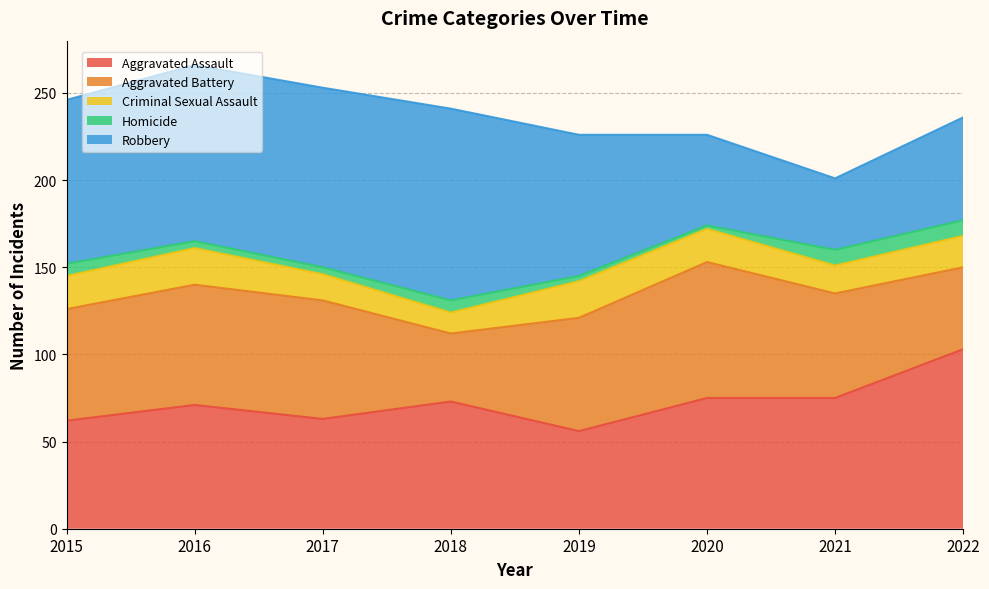

What is the value of the Aggravated Battery point at the 8th from the left?

47